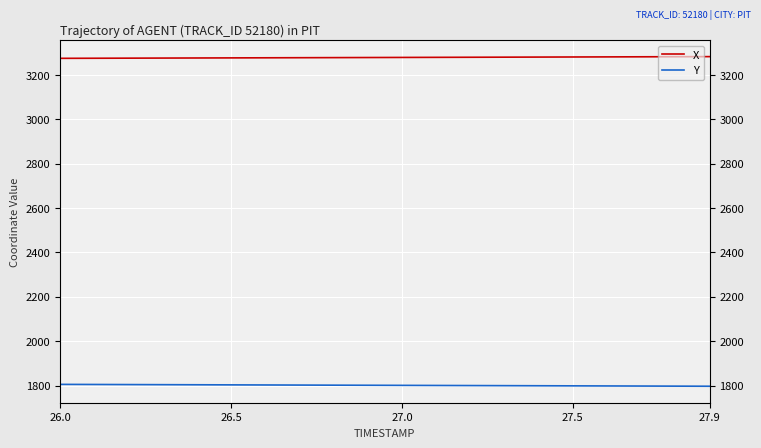

Is it true that Y equals 1800.7 at 27.0?

True